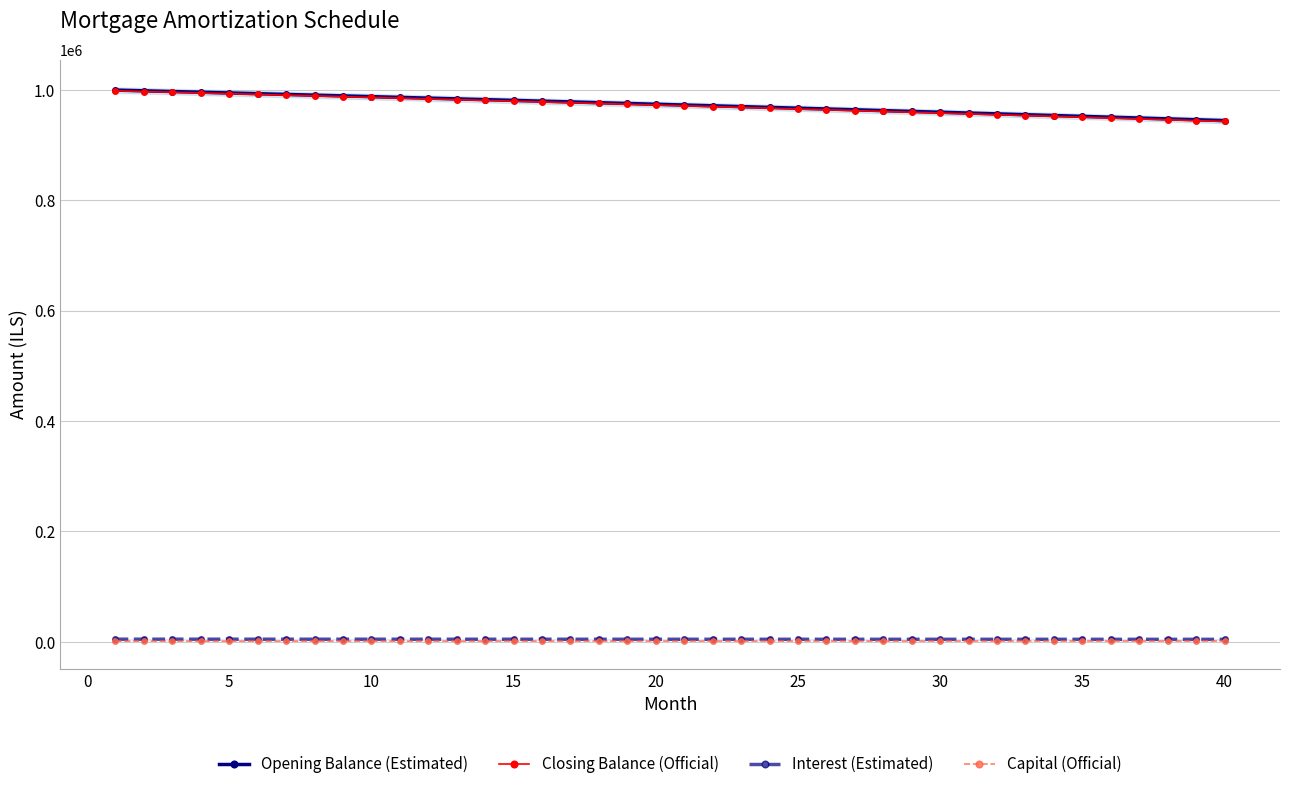

Is this an area chart (filled region under the line)?

No